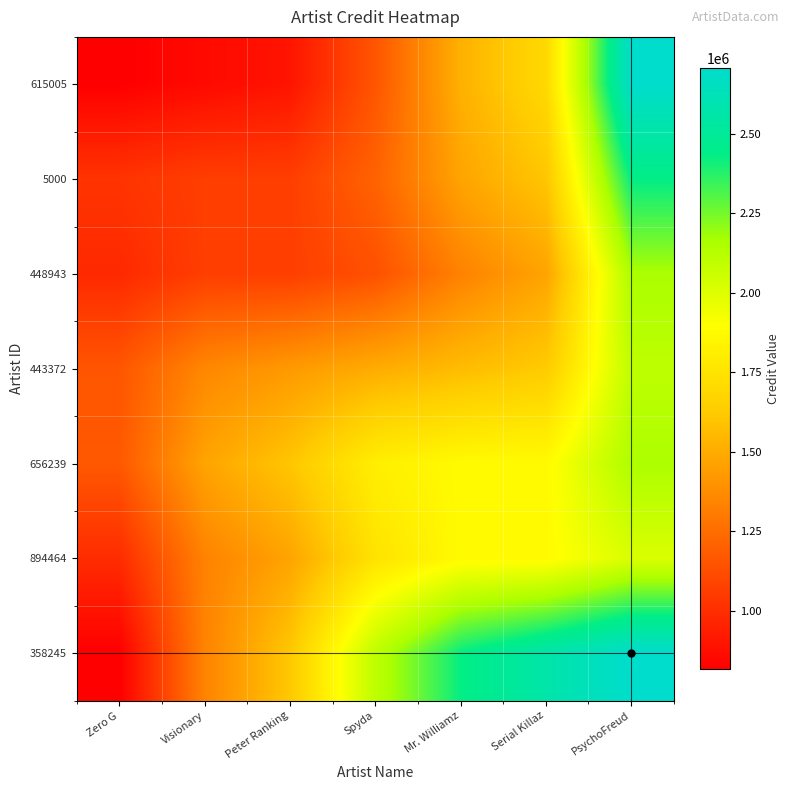

At how many categories does at least one series exceed 2619153?

1